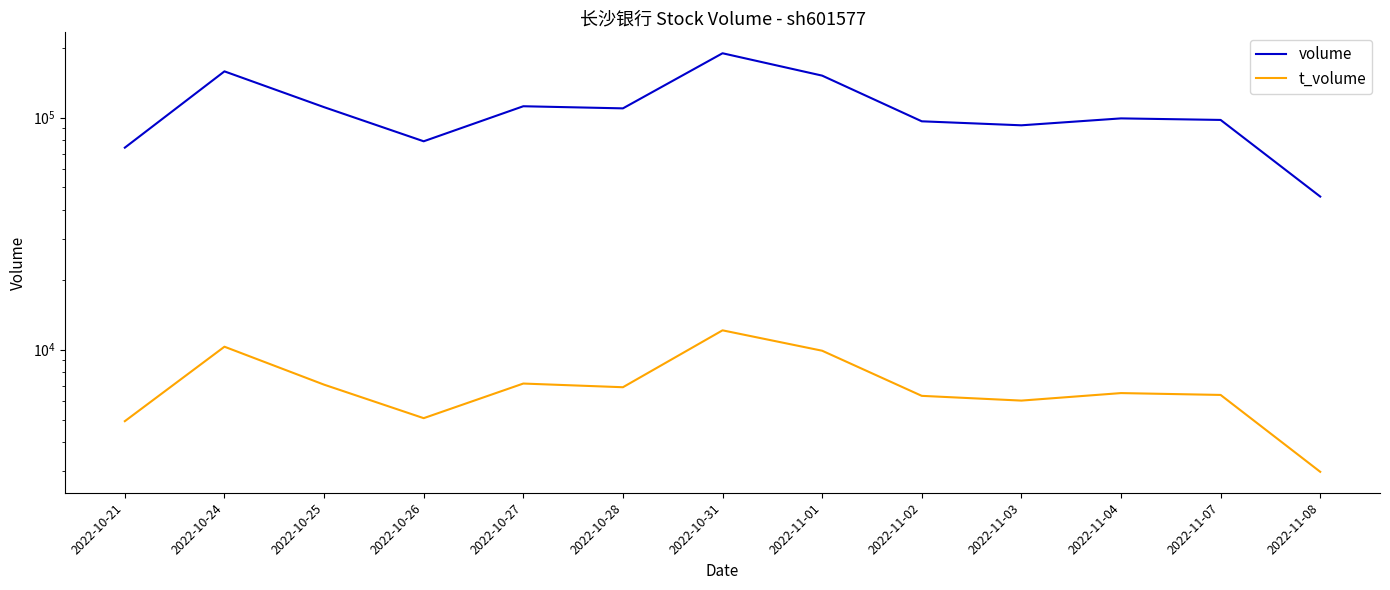

At which category does the chart reach its peak across all series?

2022-10-31